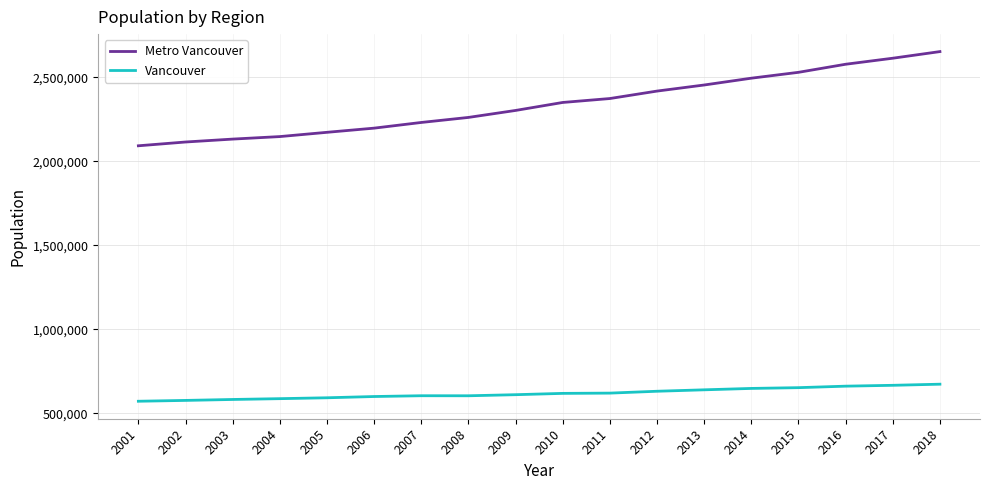

Rank the series at 2003 from highest to lowest value.

Metro Vancouver, Vancouver